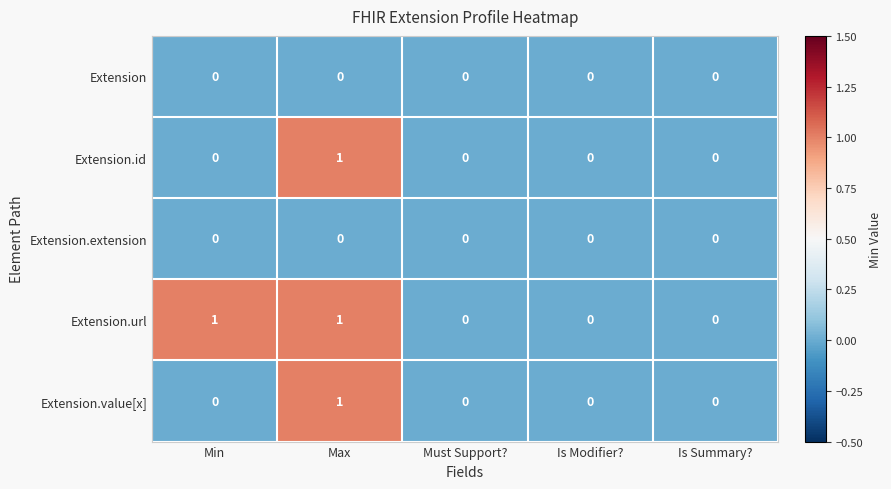

Which series changed the most between Min and Must Support??

Extension.url